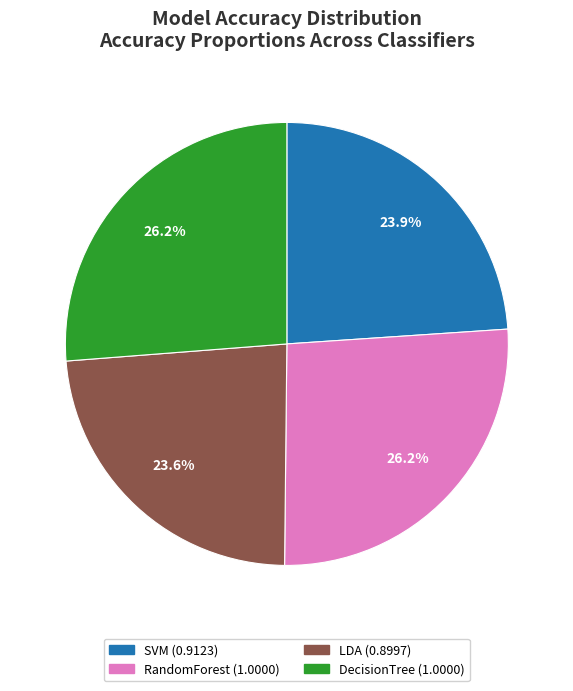

Is it true that DecisionTree is 31% of the pie?

False